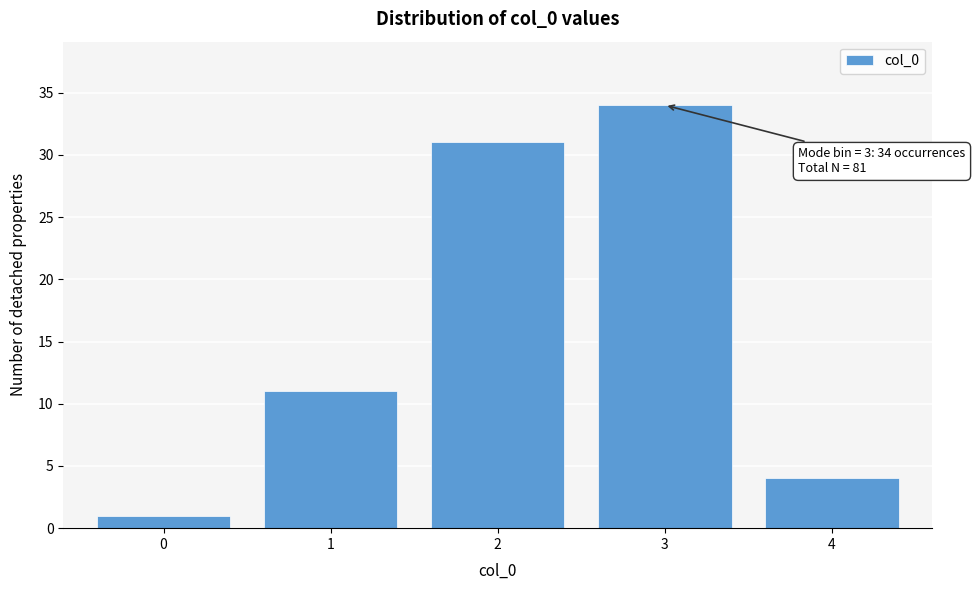

Over which range of the x-axis is the bar tallest?

2.5 to 3.5